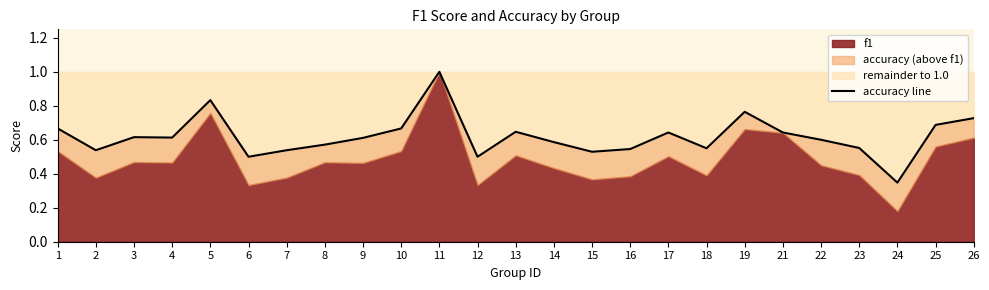

How many points are lower than both their immediate neighbors (excluding endpoints)?

7